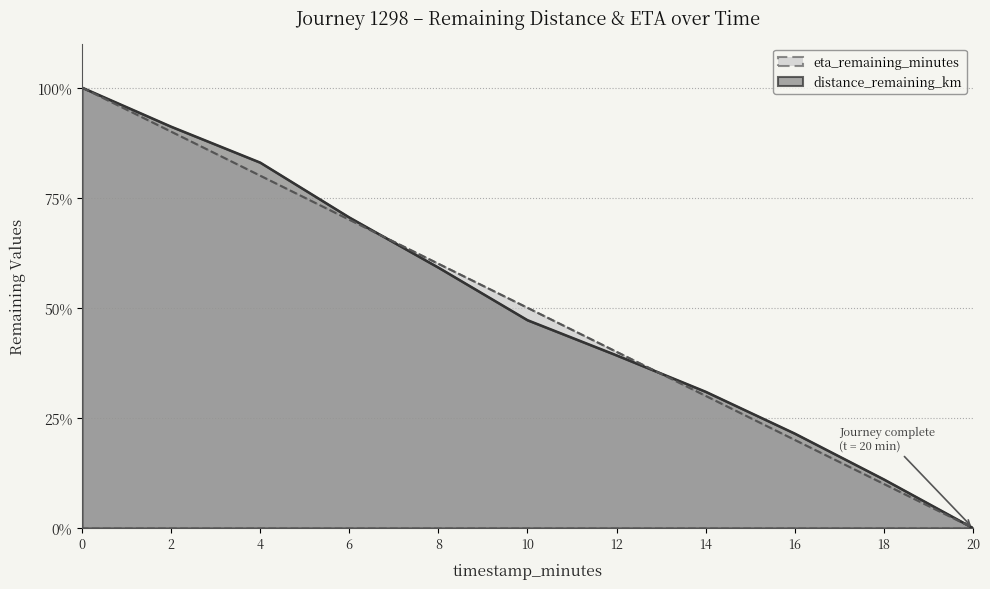

How many lines are shown in the chart?

2